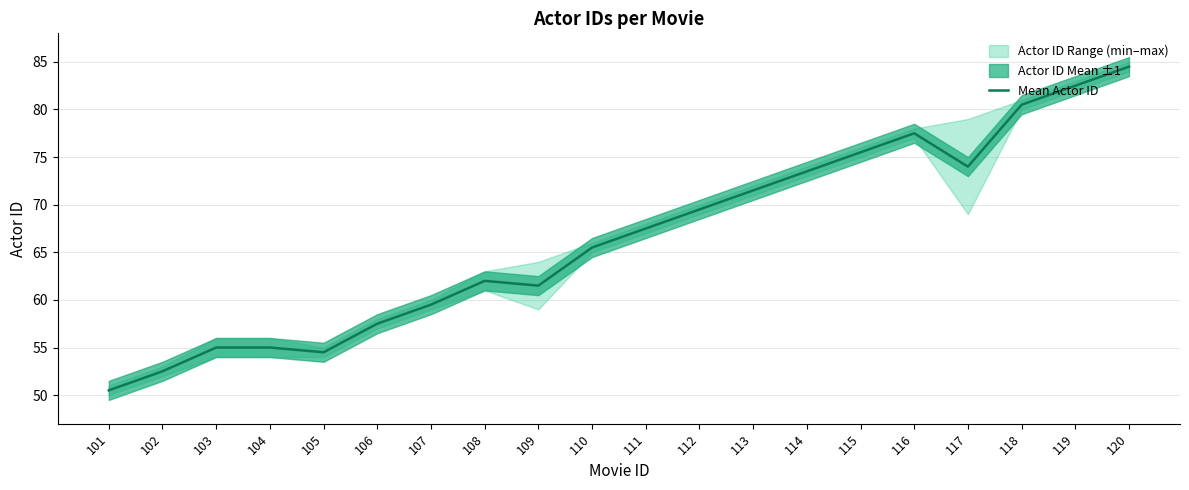

Where does the data first go above 67?

111